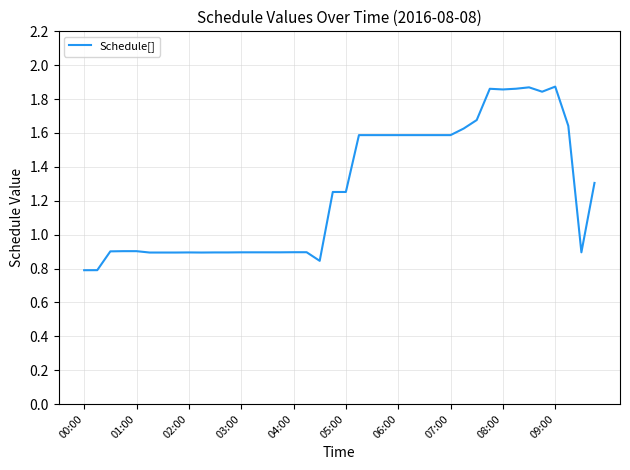

Which category has the lowest value across all series?

00:00